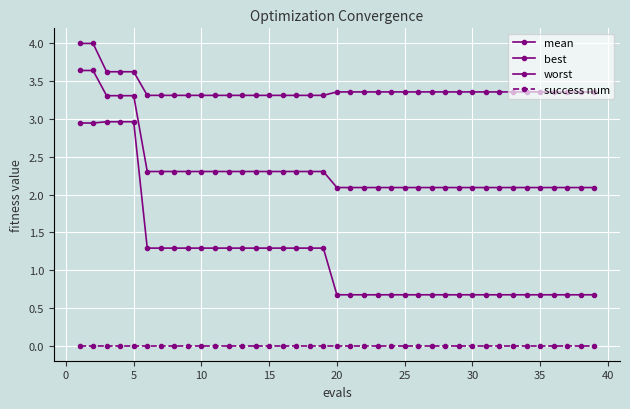

True or false: worst and best cross at least once.

False